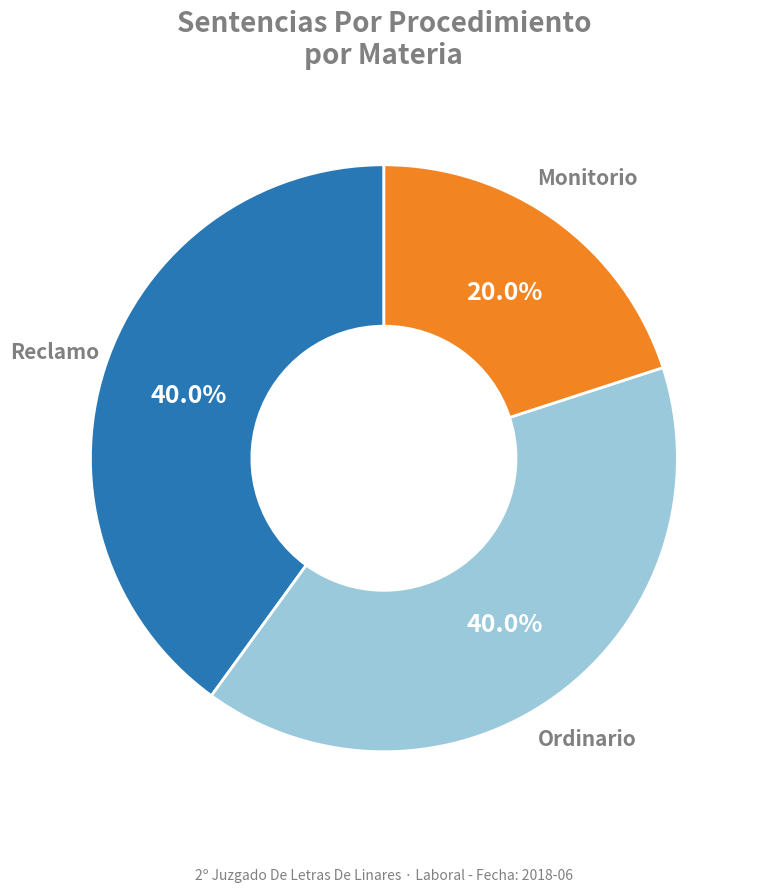

Is there a majority slice in this chart?

No